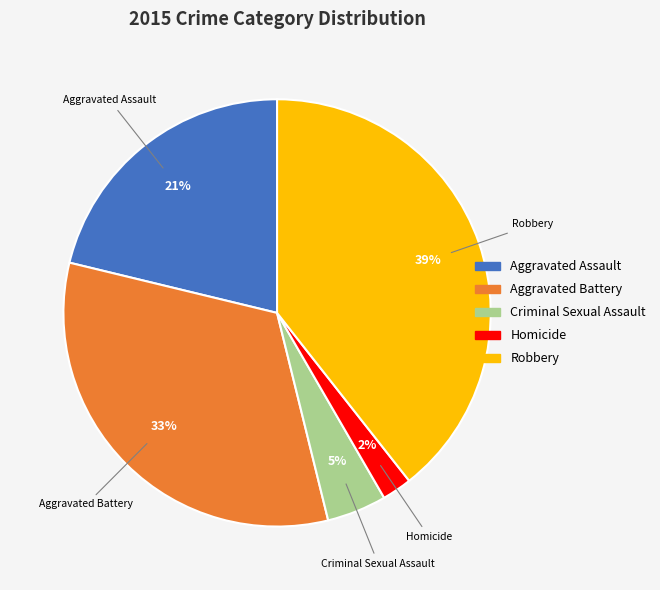

The Homicide slice represents 2% of the pie. True or false?

True